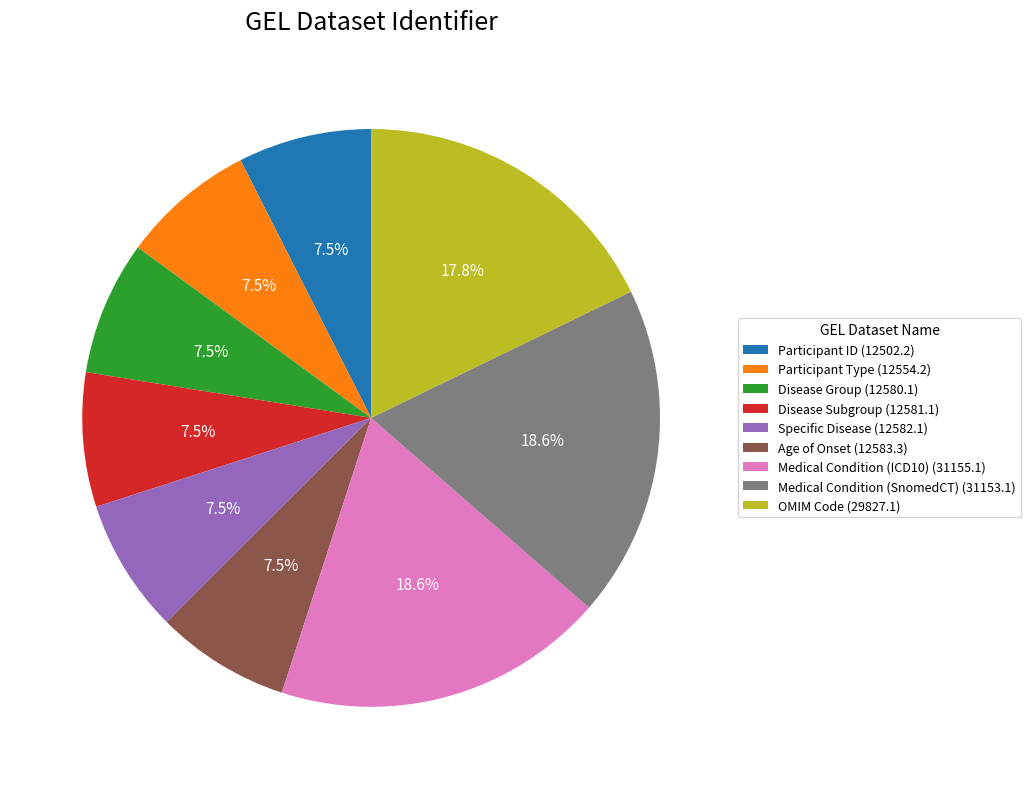

Does Participant ID (12502.2) account for over 50% of the chart?

No